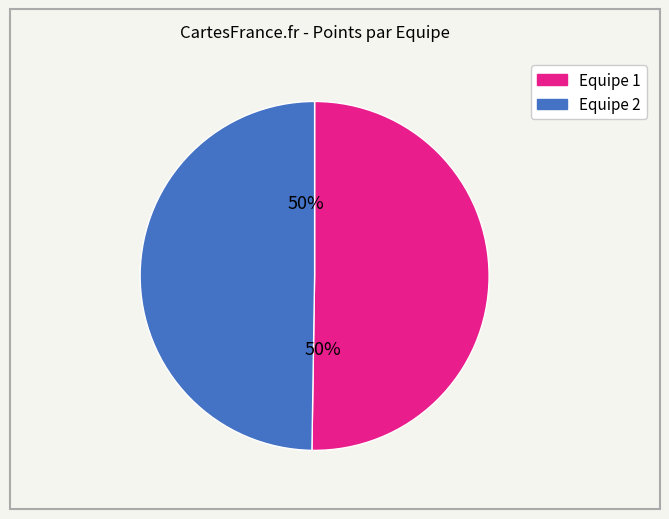

To the nearest percent, what is the average slice percentage?

50%